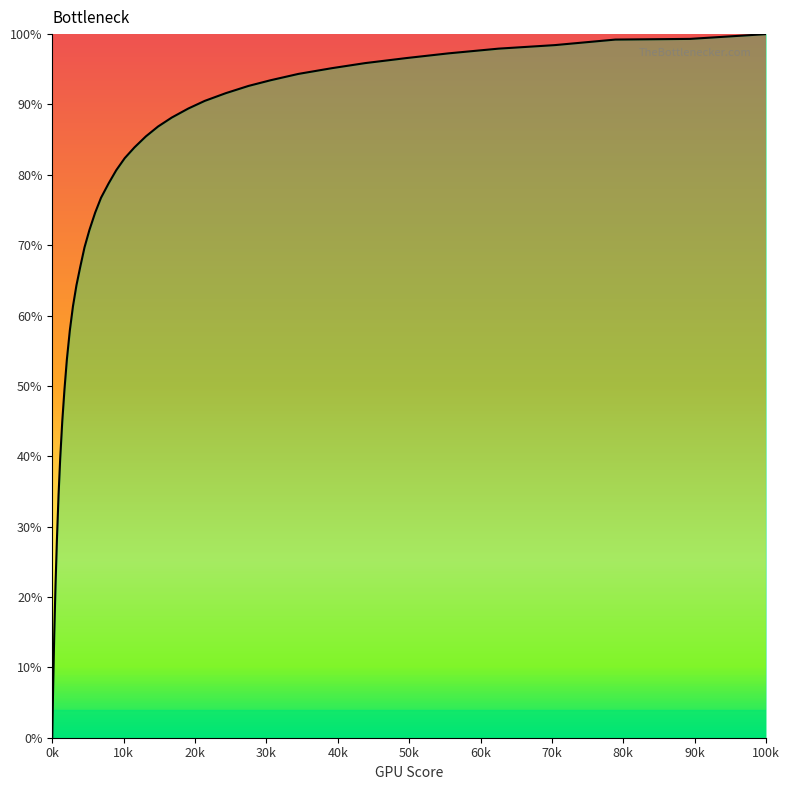

What is the difference between the maximum and minimum values?

100.0